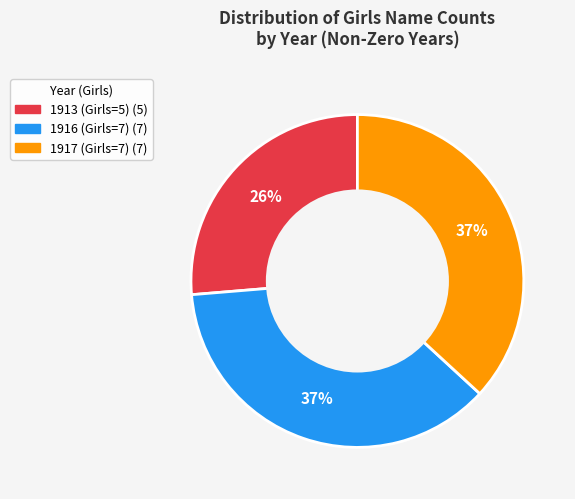

Is there a majority slice in this chart?

No